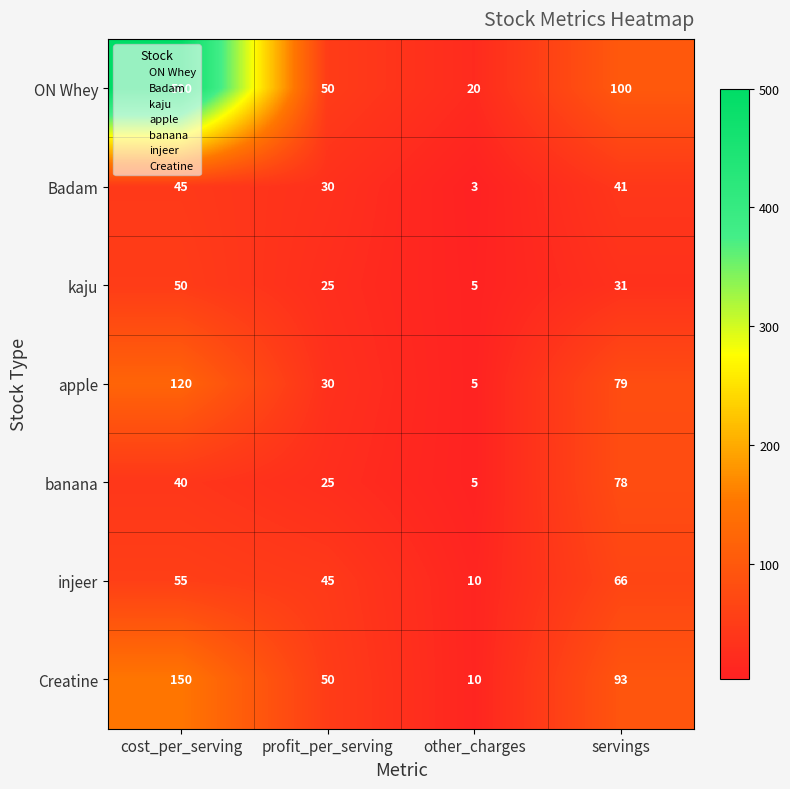

What is the minimum value shown in the chart?

3